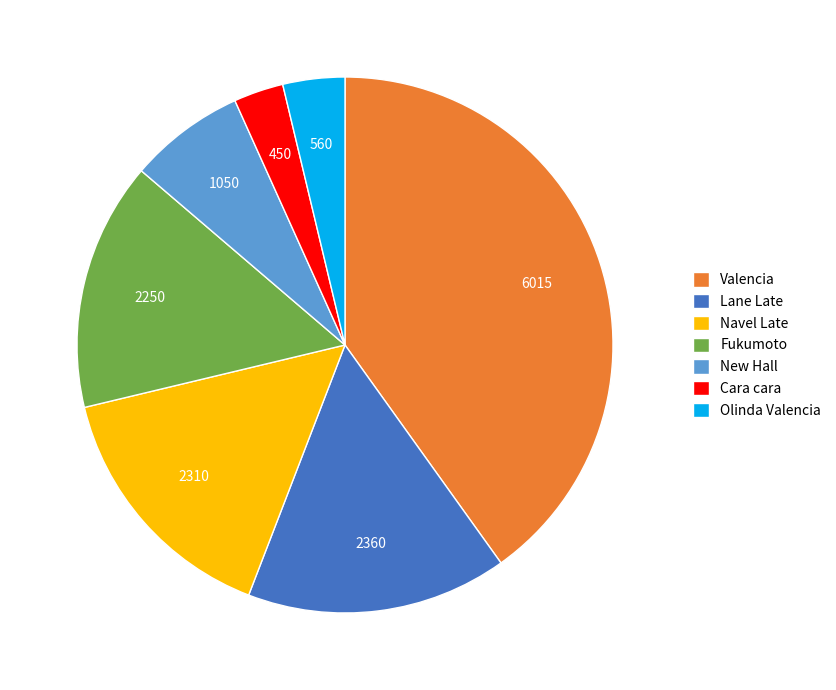

Do Olinda Valencia and Fukumoto together represent more than half of the pie?

No